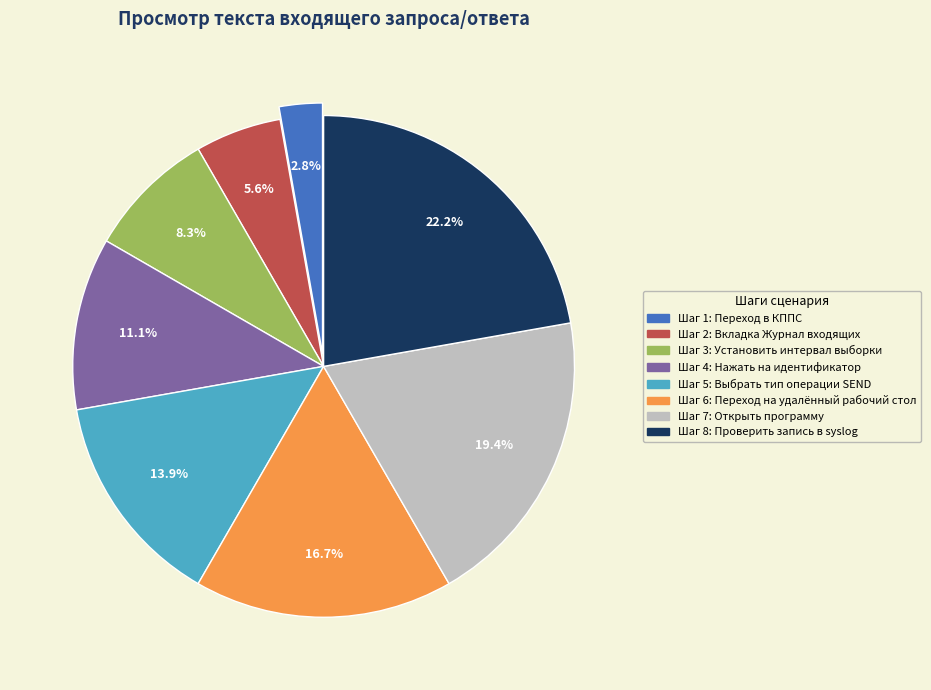

What is the ratio of the value at Шаг 6: Переход на удалённый рабочий стол to the value at Шаг 1: Переход в КППС?

6.0